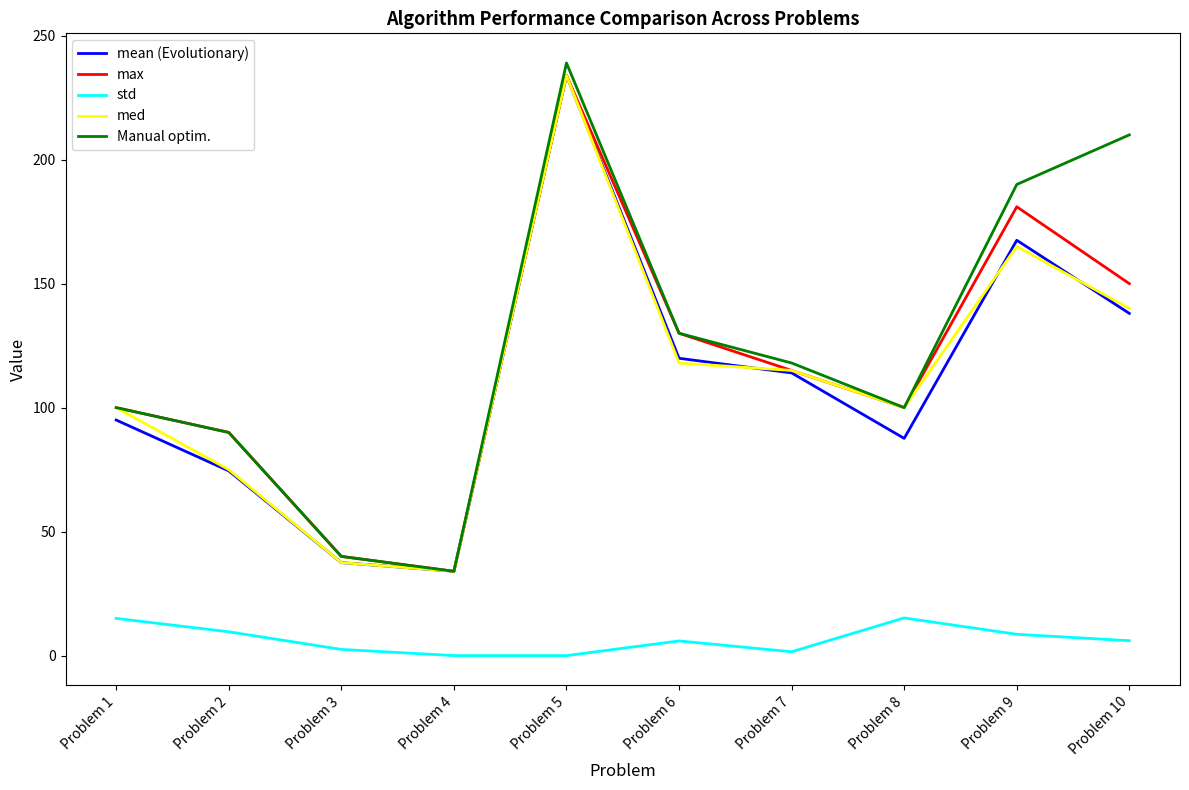

At which category does std reach its first local peak?

Problem 6